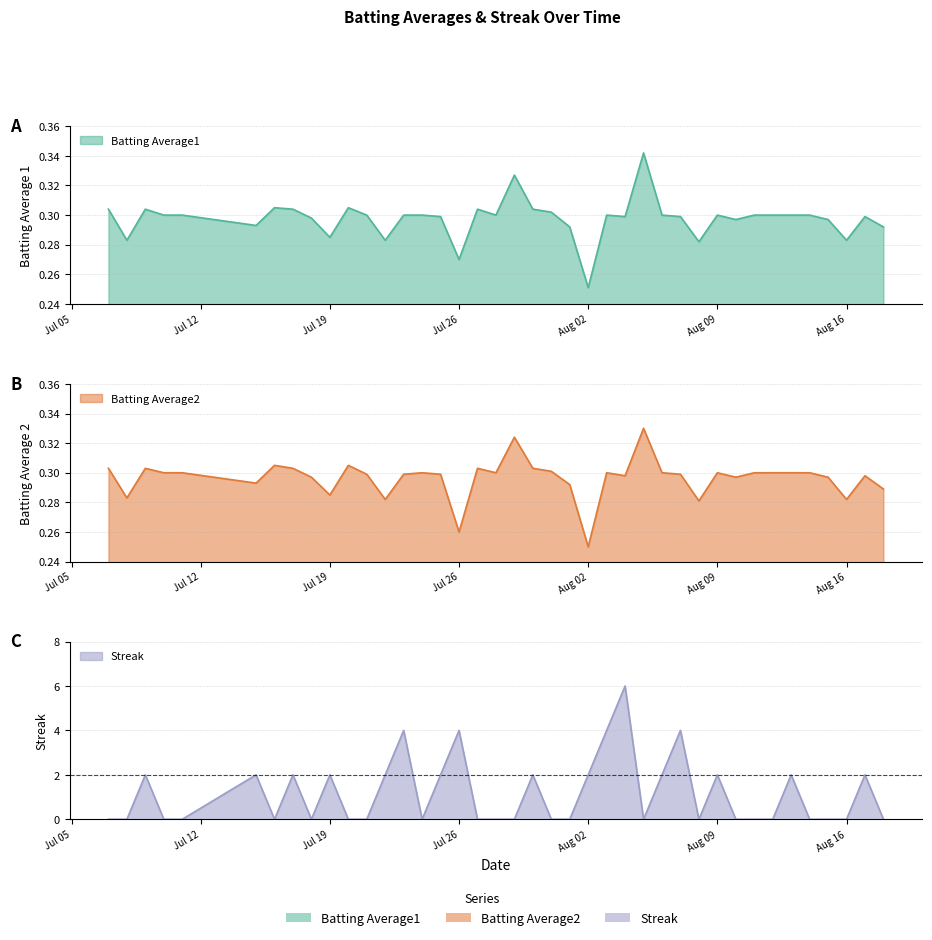

Where is Streak nearest to the value 3?

Jul 19